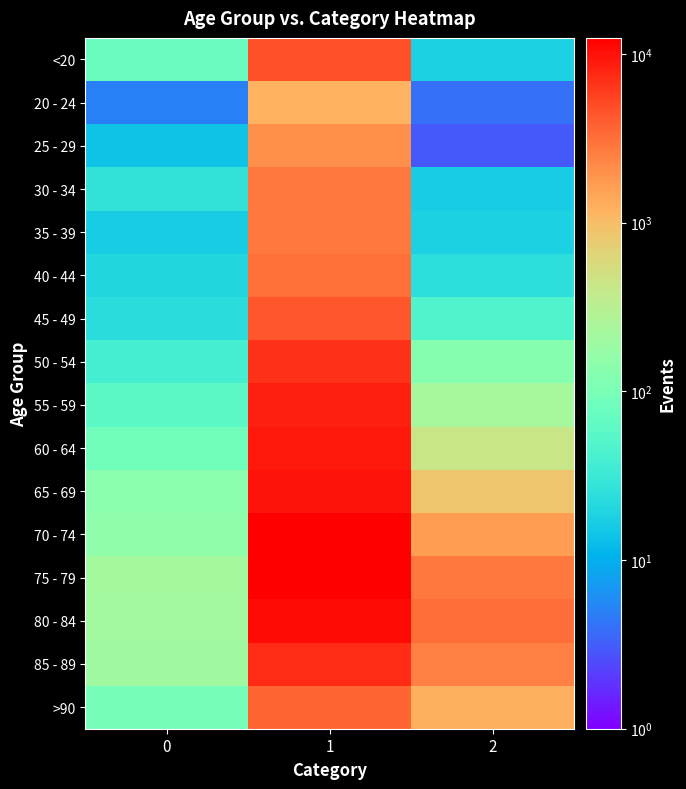

Between 1 and 2, which is larger?

1